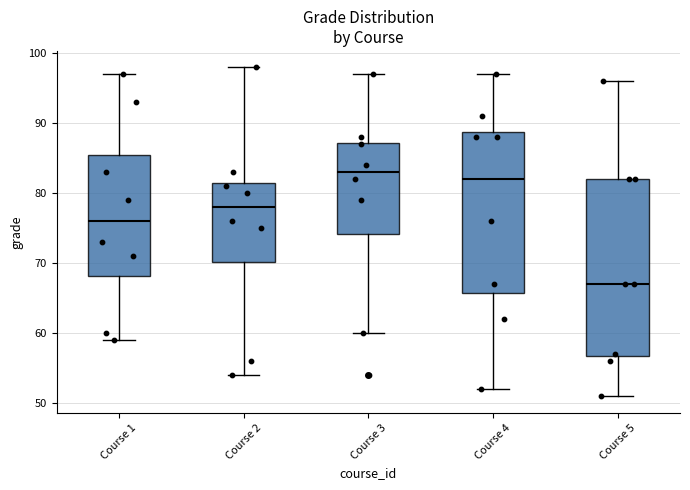

Which box is the tallest, from its lower edge to its upper edge?

Course 5